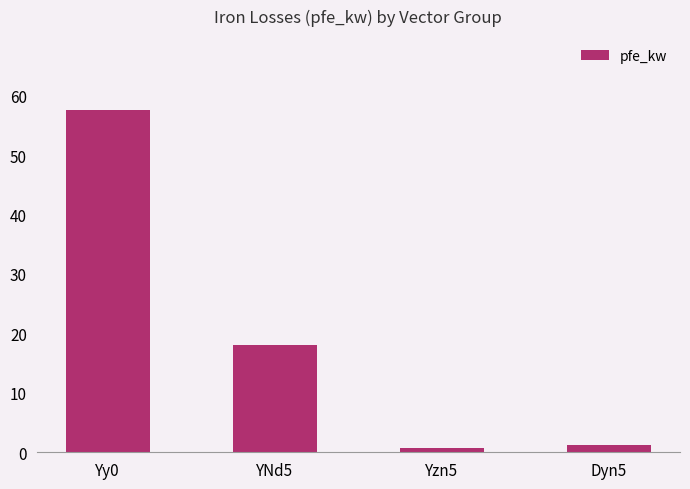

Reading right to left, transcribe all the data shown in this chart.

1.3	0.8	18.0	57.5